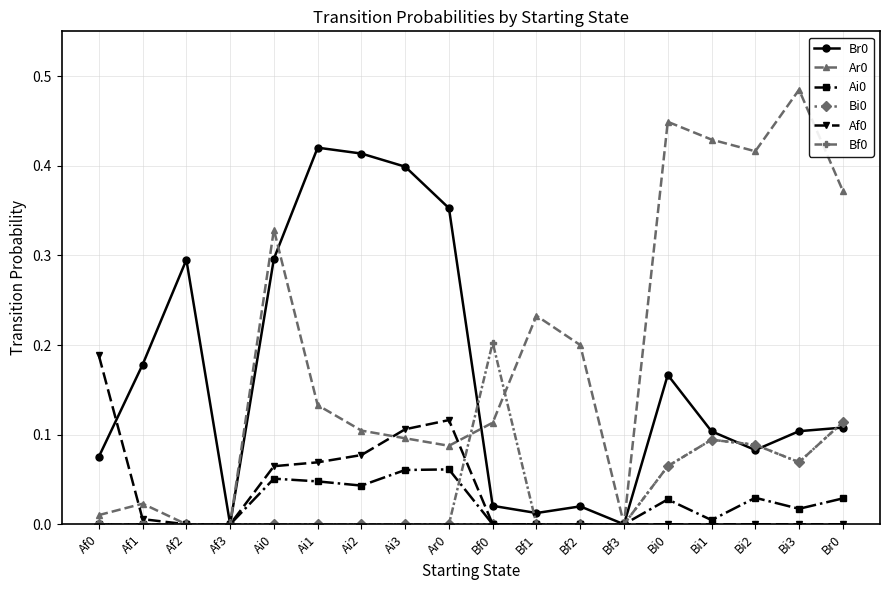

What position from the right is Af2?

16